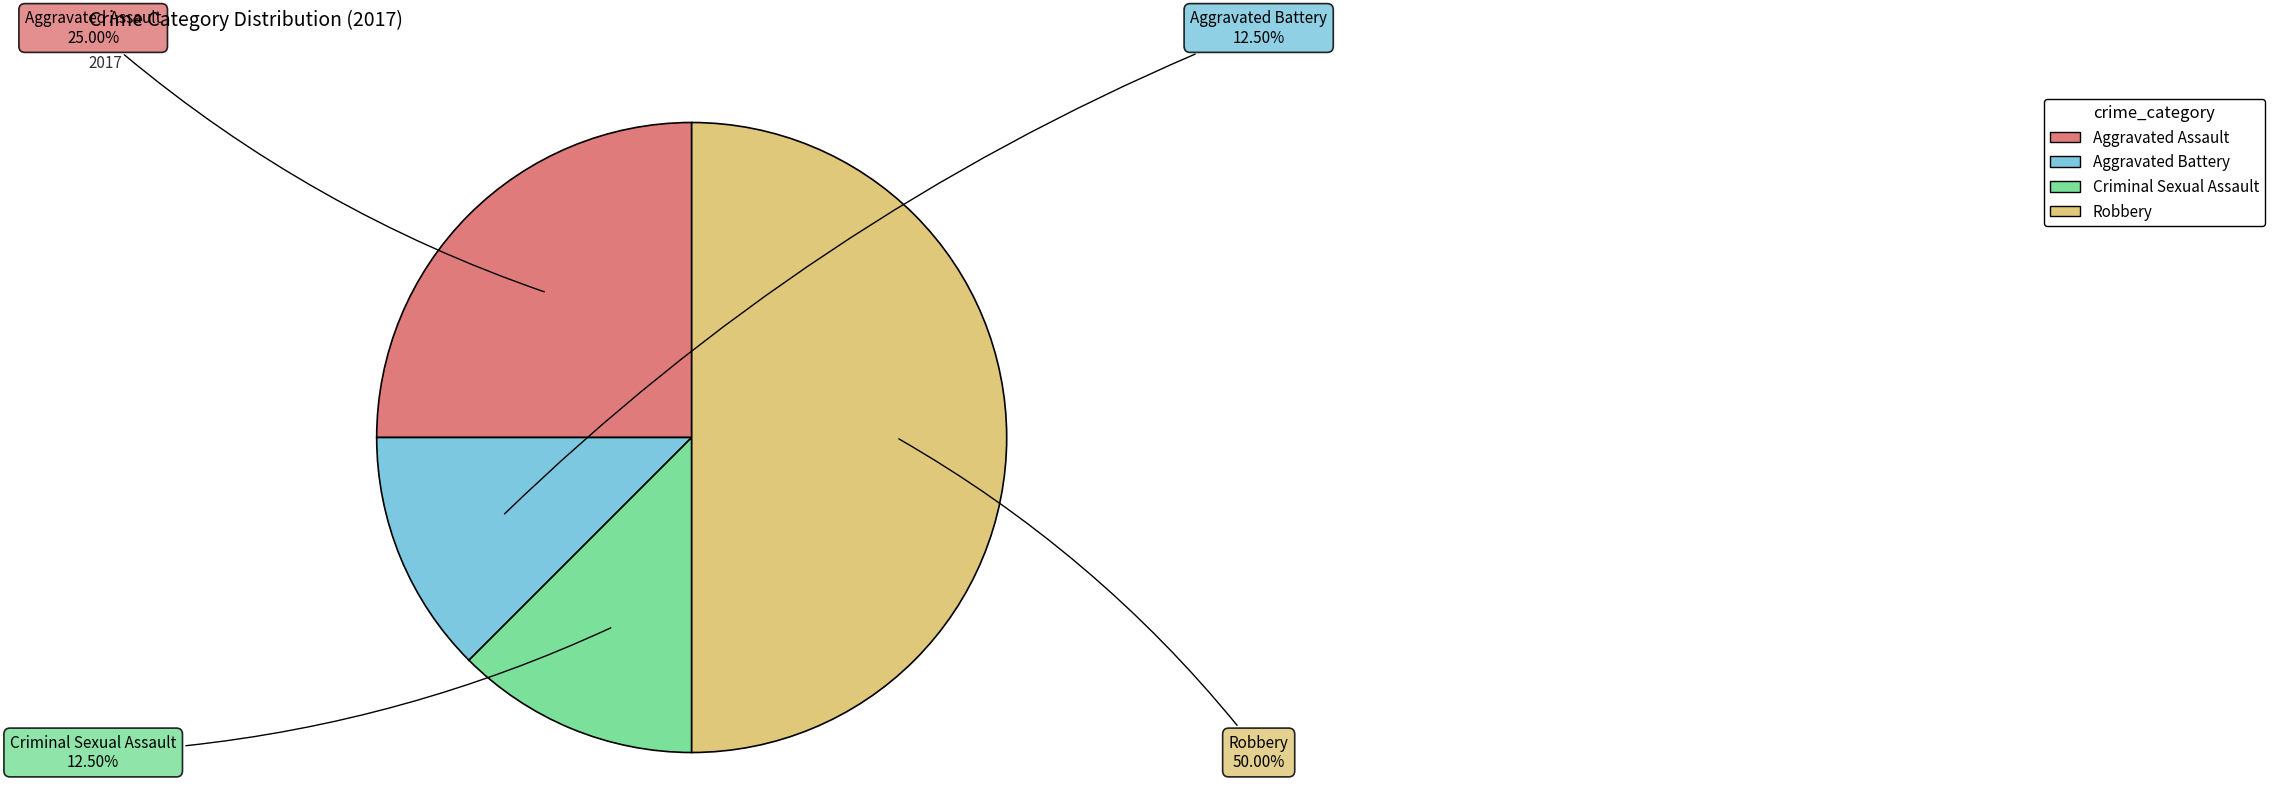

To the nearest percent, what portion does Robbery represent?

50%